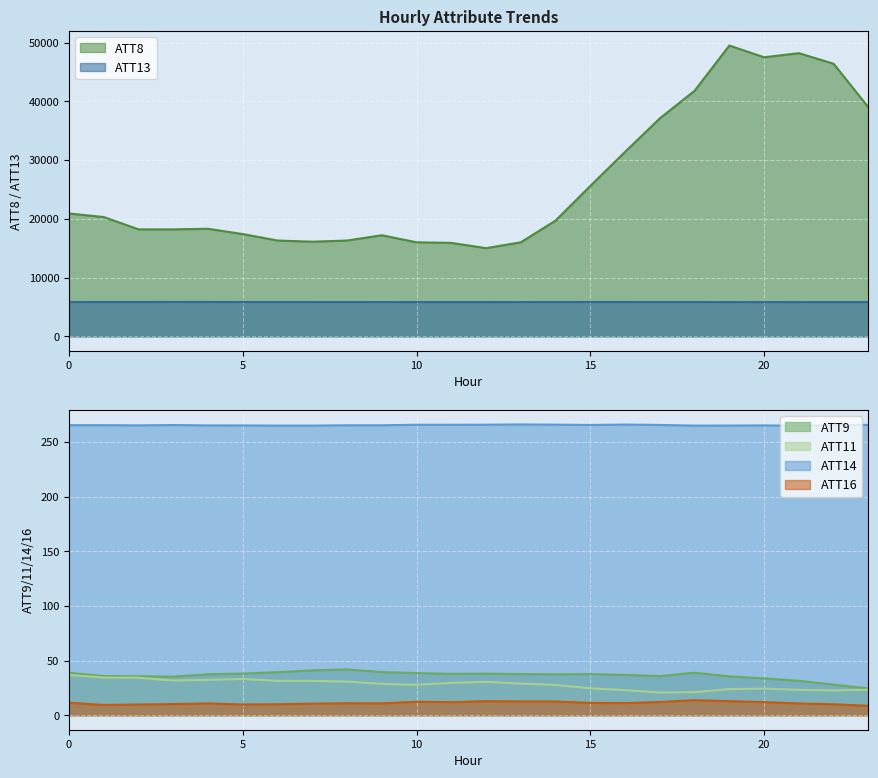

Reading left to right, transcribe all the data shown in this chart.

ATT8: 0=20900.0	1=20300.0	2=18200.0	3=18200.0	4=18300.0	5=17400.0	6=16300.0	7=16100.0	8=16300.0	9=17200.0	10=16000.0	11=15900.0	12=15000.0	13=16000.0	14=19700.0	15=25600.0	16=31400.0	17=37100.0	18=41800.0	19=49500.0	20=47500.0	21=48200.0	22=46400.0	23=39000.0
ATT9: 0=38.7	1=35.9	2=35.6	3=35.3	4=37.4	5=38.1	6=39.3	7=41.0	8=41.9	9=39.4	10=38.5	11=37.8	12=38.0	13=37.6	14=37.4	15=37.6	16=36.9	17=35.8	18=38.9	19=35.6	20=33.7	21=31.5	22=28.0	23=24.5
ATT11: 0=36.8	1=34.5	2=34.3	3=31.7	4=32.3	5=33.2	6=31.4	7=31.4	8=30.8	9=28.7	10=27.8	11=29.6	12=30.5	13=28.9	14=27.8	15=24.6	16=22.9	17=20.8	18=21.1	19=23.9	20=24.4	21=23.2	22=22.6	23=23.3
ATT13: 0=5830.9	1=5839.5	2=5837.1	3=5842.4	4=5839.3	5=5836.4	6=5831.8	7=5830.8	8=5830.8	9=5828.1	10=5827.3	11=5823.6	12=5825.8	13=5828.3	14=5834.3	15=5838.5	16=5837.8	17=5834.2	18=5831.9	19=5825.7	20=5820.0	21=5822.3	22=5827.5	23=5826.5
ATT14: 0=265.5	1=265.5	2=265.3	3=265.6	4=265.3	5=265.2	6=265.1	7=265.1	8=265.4	9=265.4	10=265.9	11=265.9	12=265.9	13=266.2	14=266.0	15=265.7	16=266.1	17=265.7	18=265.1	19=265.2	20=265.3	21=265.0	22=265.6	23=265.8
ATT16: 0=11.4	1=9.4	2=9.8	3=10.2	4=10.8	5=9.8	6=10.0	7=10.6	8=10.9	9=10.8	10=12.4	11=11.9	12=12.9	13=12.6	14=12.6	15=11.2	16=11.1	17=12.1	18=13.7	19=12.9	20=12.0	21=10.7	22=10.0	23=8.6